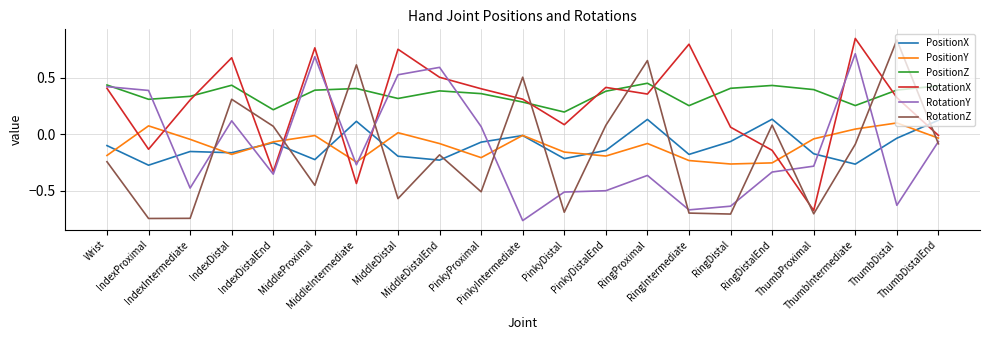

True or false: PositionX and RotationZ cross at least once.

True